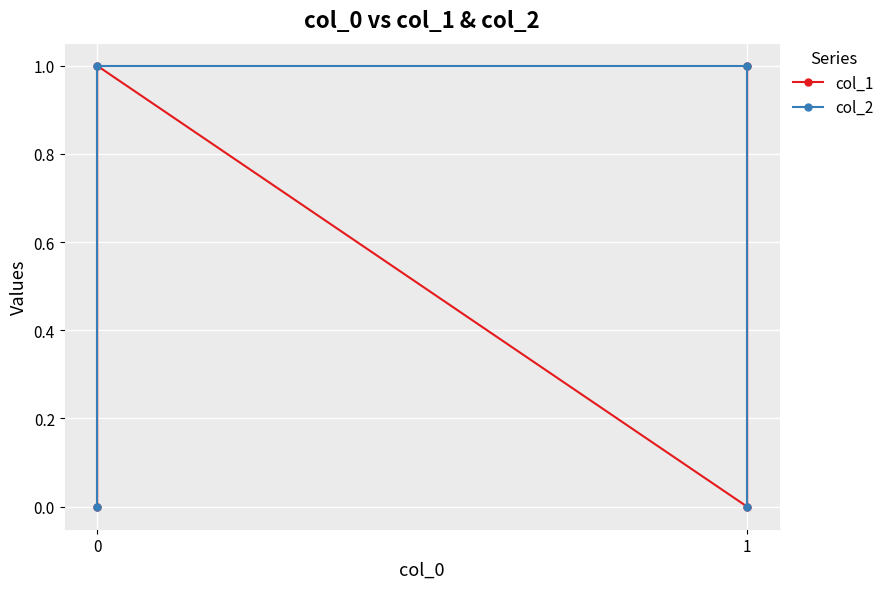

True or false: col_2 and col_1 intersect in this chart.

True